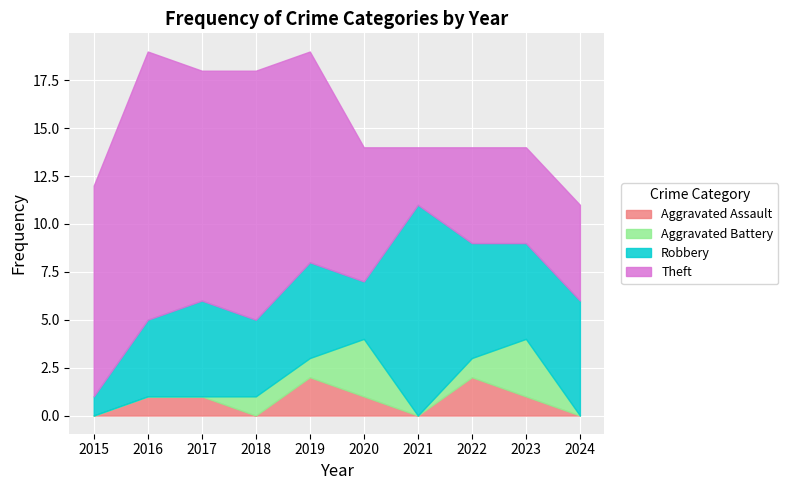

How many times do Aggravated Battery and Aggravated Assault cross each other?

4